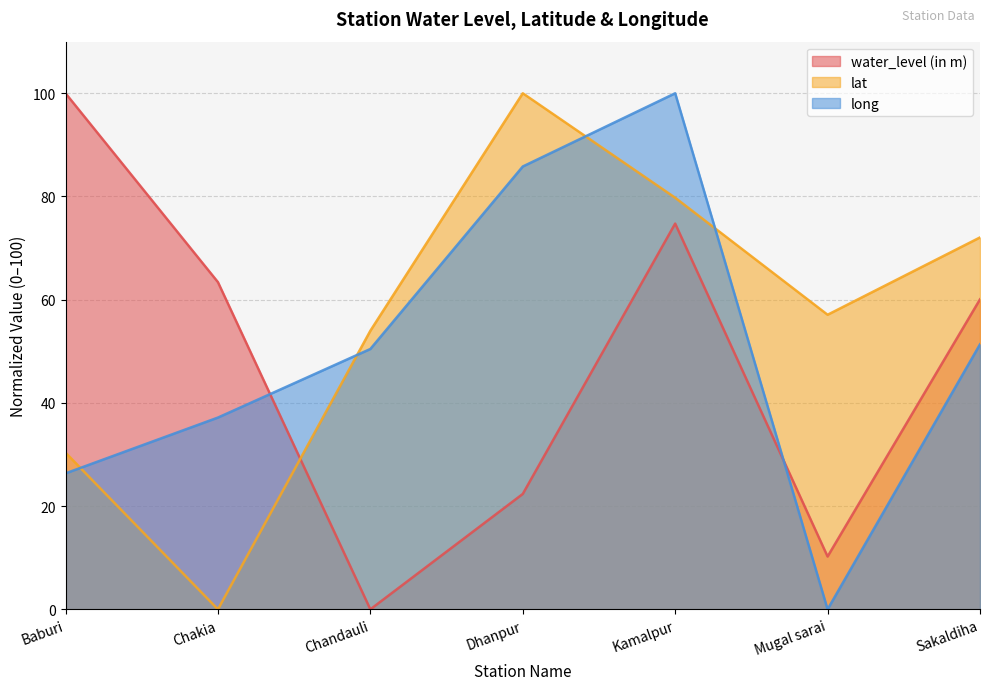

Which series has the widest spread of values?

water_level (in m)